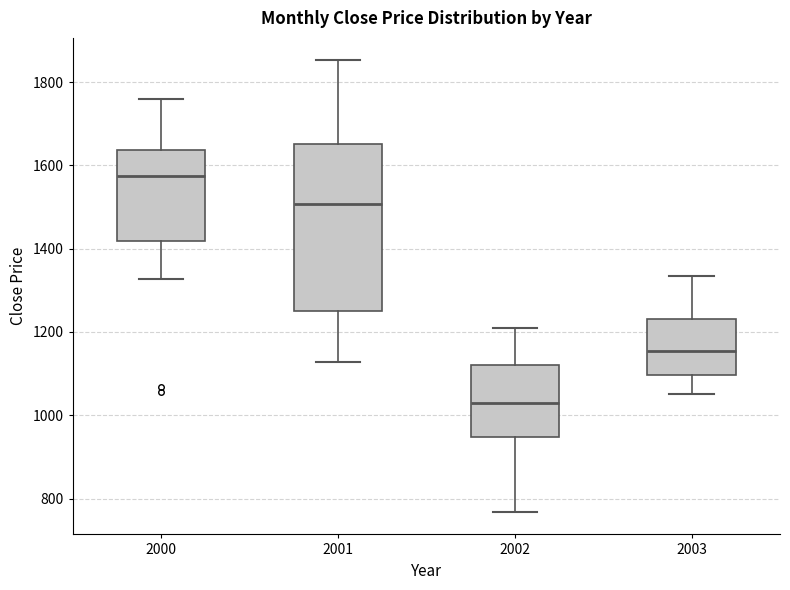

Reading left to right, read every box against the y-axis: the position of its median line, the range the box covers, and the ends of its whiskers. The values are not printed on the chart, so give them approximately, as read against the axis.

2000: median 1580, box 1420 to 1640, whiskers 1320 to 1760
2001: median 1500, box 1260 to 1660, whiskers 1120 to 1860
2002: median 1020, box 940 to 1120, whiskers 760 to 1220
2003: median 1160, box 1100 to 1240, whiskers 1060 to 1340